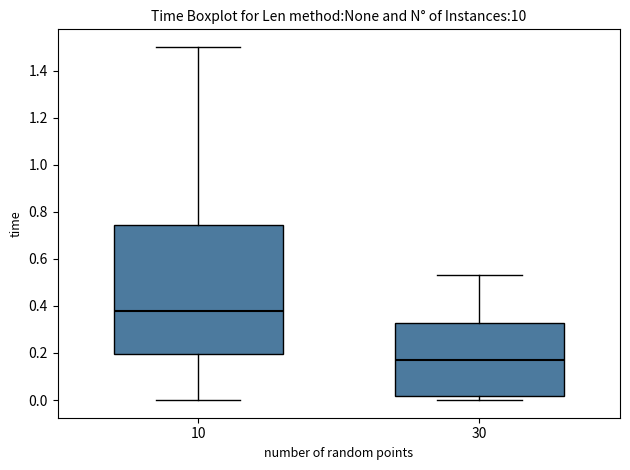

Reading left to right, transcribe this box plot: for each box, give where its median line is, the range the box spans, and where its two whiskers end, as read against the y-axis. The values are not printed on the chart, so give them approximately, as read against the axis.

10: median 0.38, box 0.20 to 0.74, whiskers 0.00 to 1.50
30: median 0.18, box 0.02 to 0.32, whiskers 0.00 to 0.54